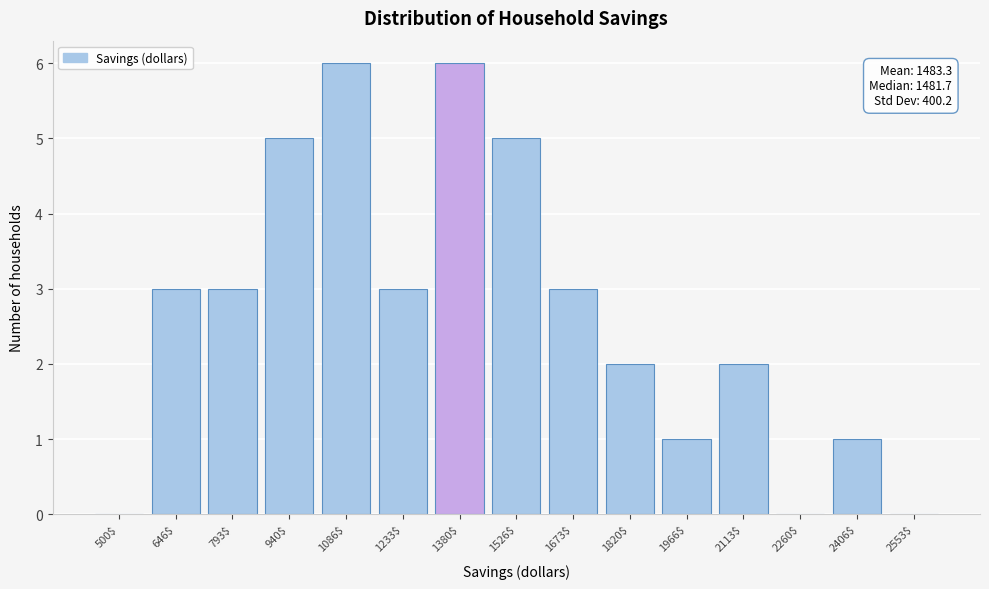

What is the sum of all values?

40